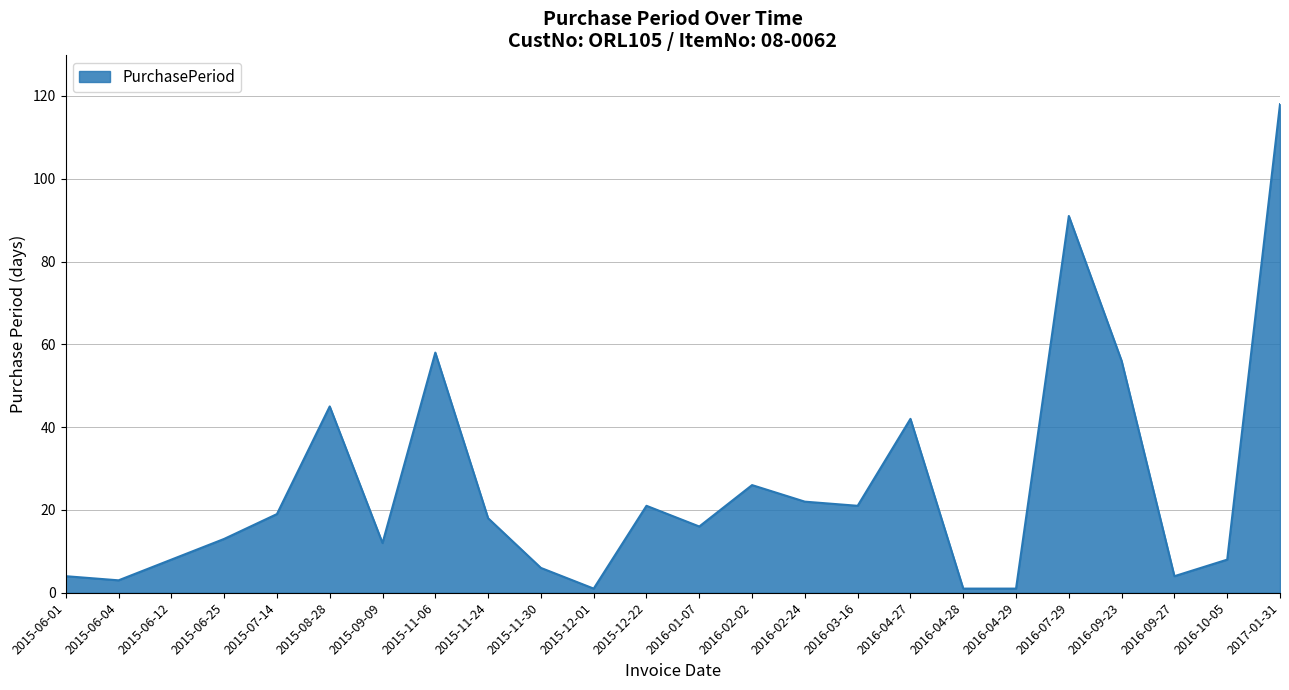

What is the change in value from 2016-01-07 to 2016-07-29?

+75